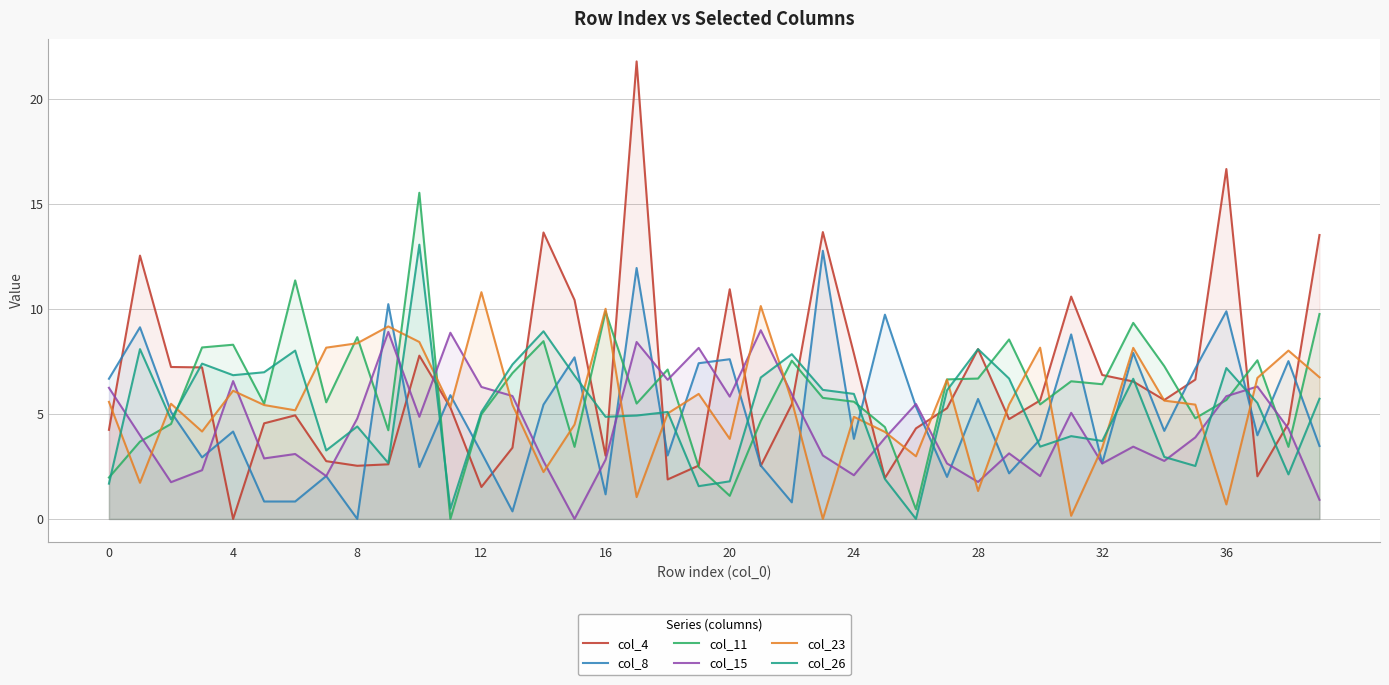

What are all the series names shown in the legend?

col_4, col_8, col_11, col_15, col_23, col_26